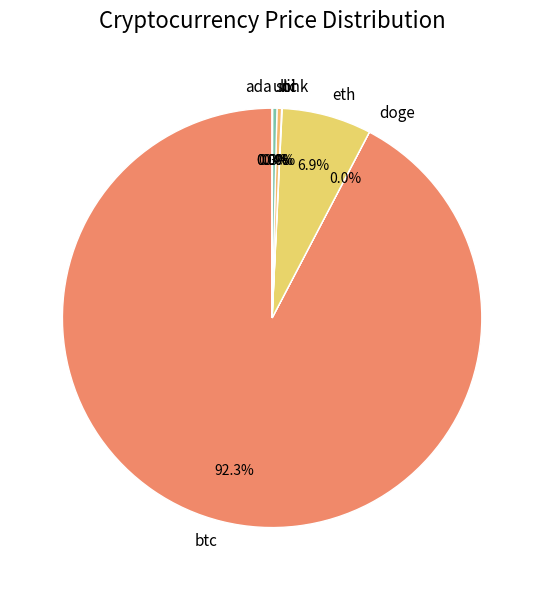

Does btc represent more than half of the total?

Yes